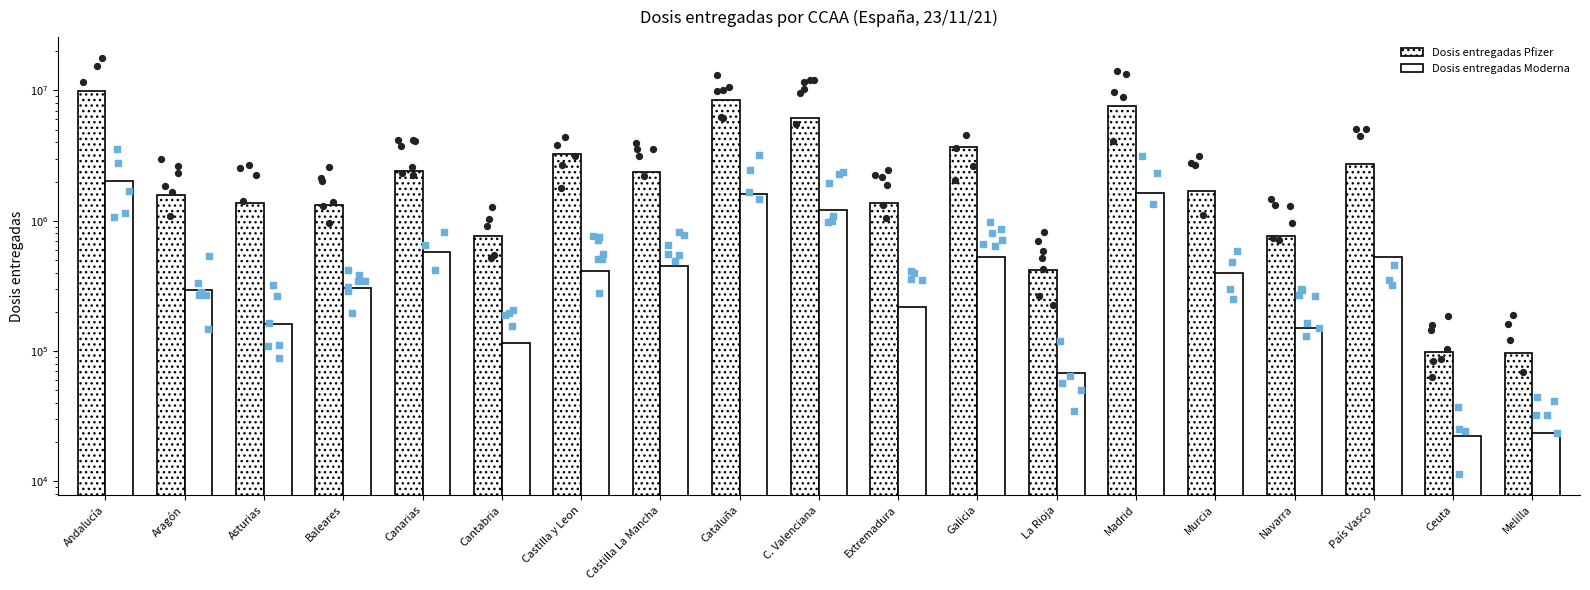

Which series has the largest Y range (max minus min)?

Dosis entregadas Pfizer